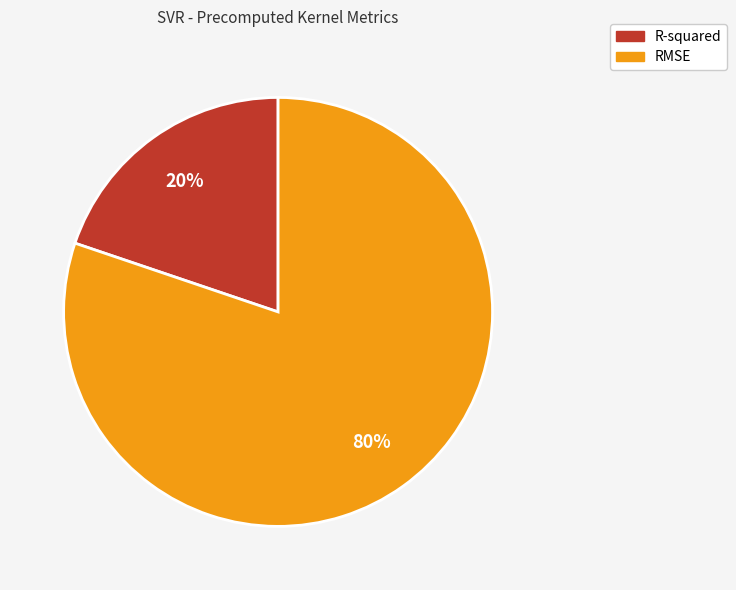

Do R-squared and RMSE together represent more than half of the pie?

Yes